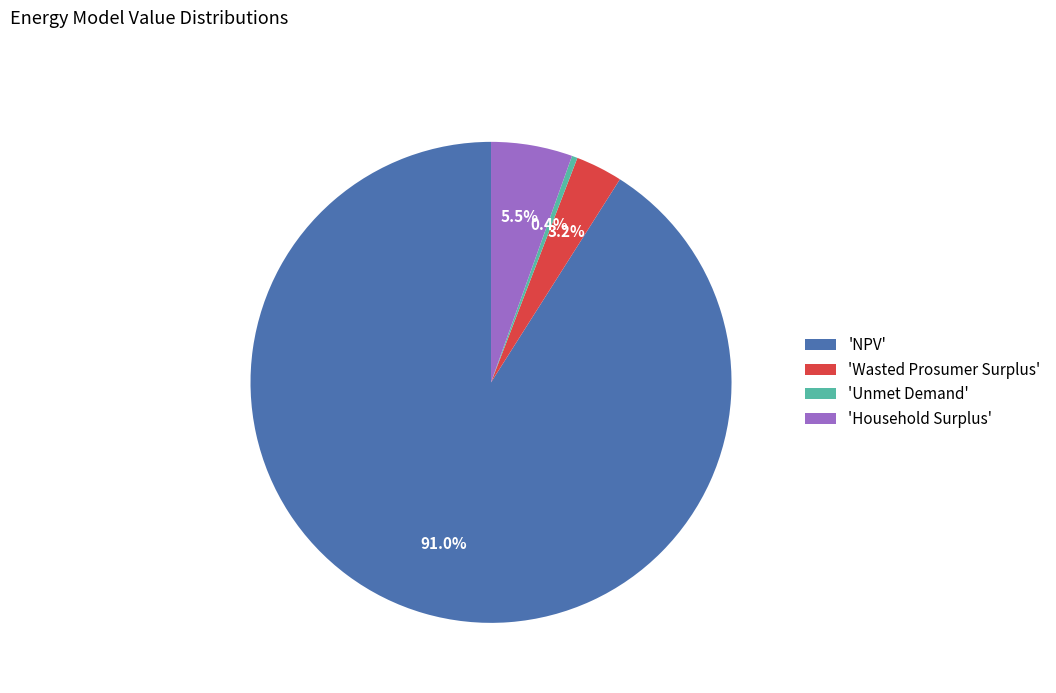

What percentage is NOT represented by 'Household Surplus'?

94.5%